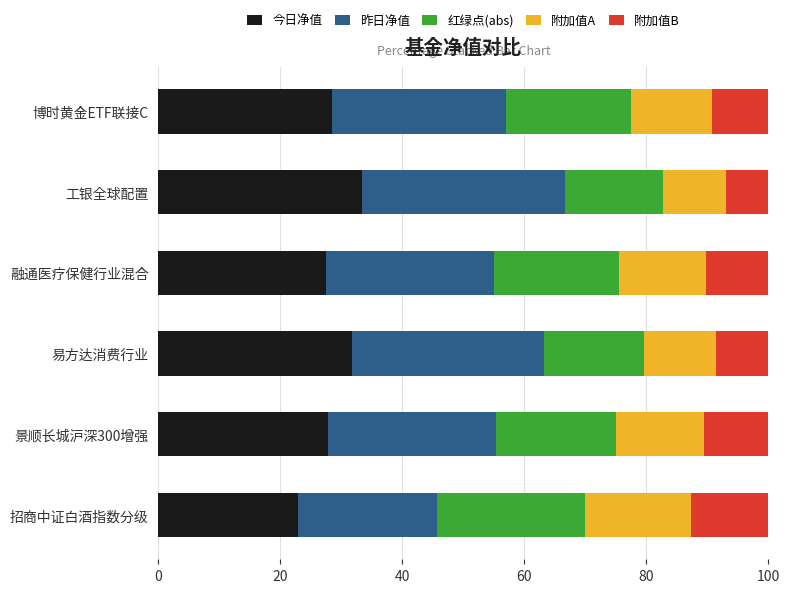

The value of 今日净值 at 易方达消费行业 is 13.6. True or false?

False